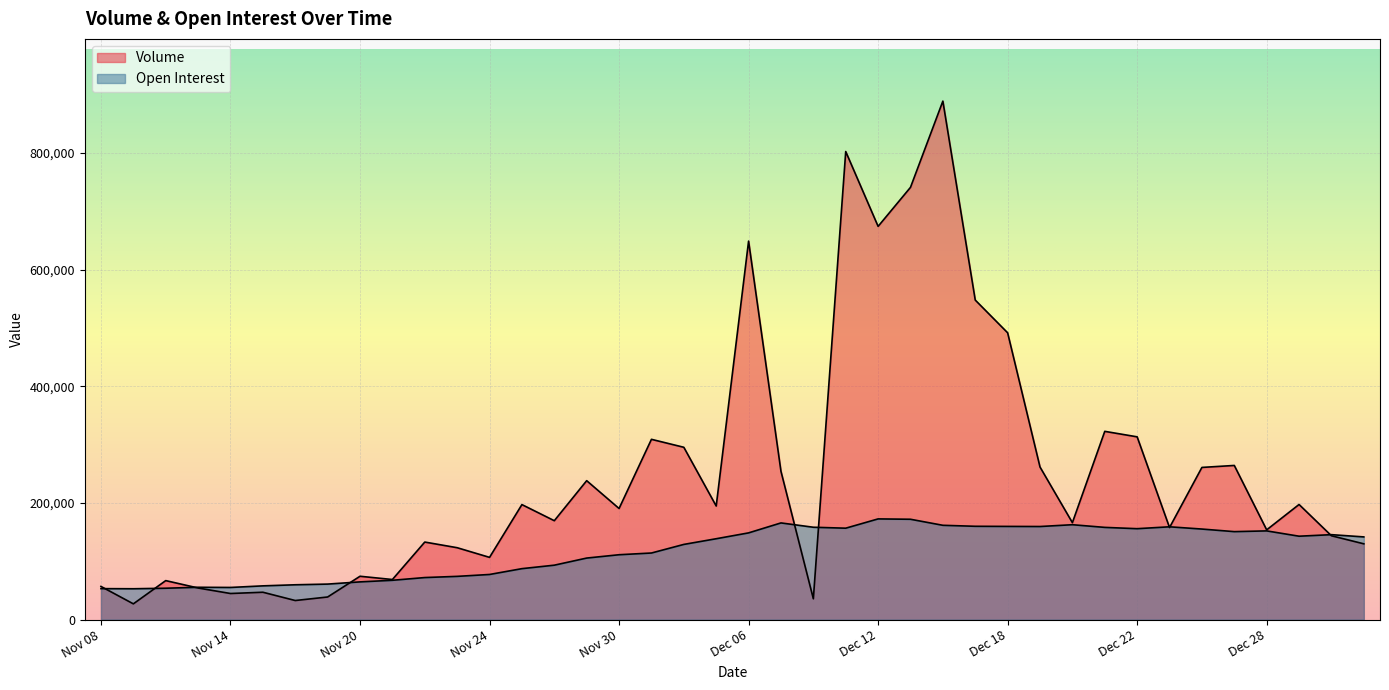

At which label does Open Interest reach its minimum?

Nov 09